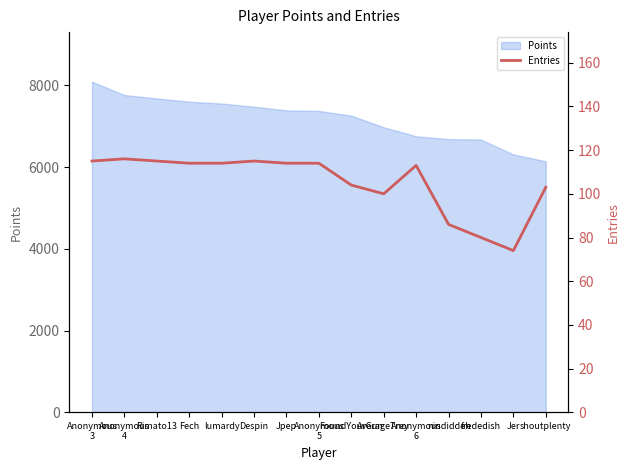

What is the maximum value for Points?

8090